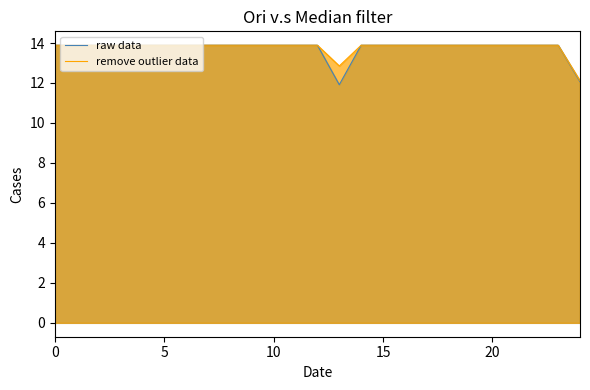

What is the sum of the raw data values at 17 and 12?

27.8